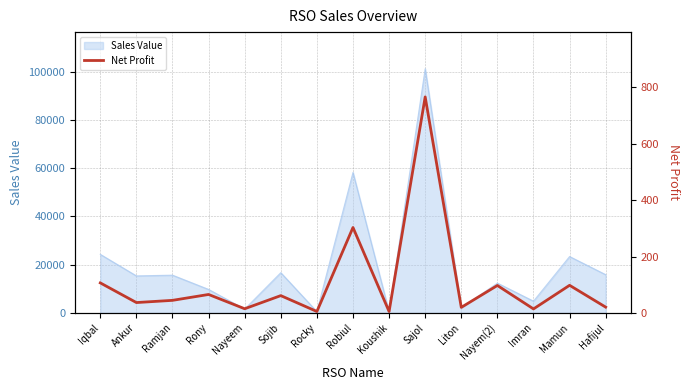

Is it true that Sales Value equals 15319 at Ankur?

True